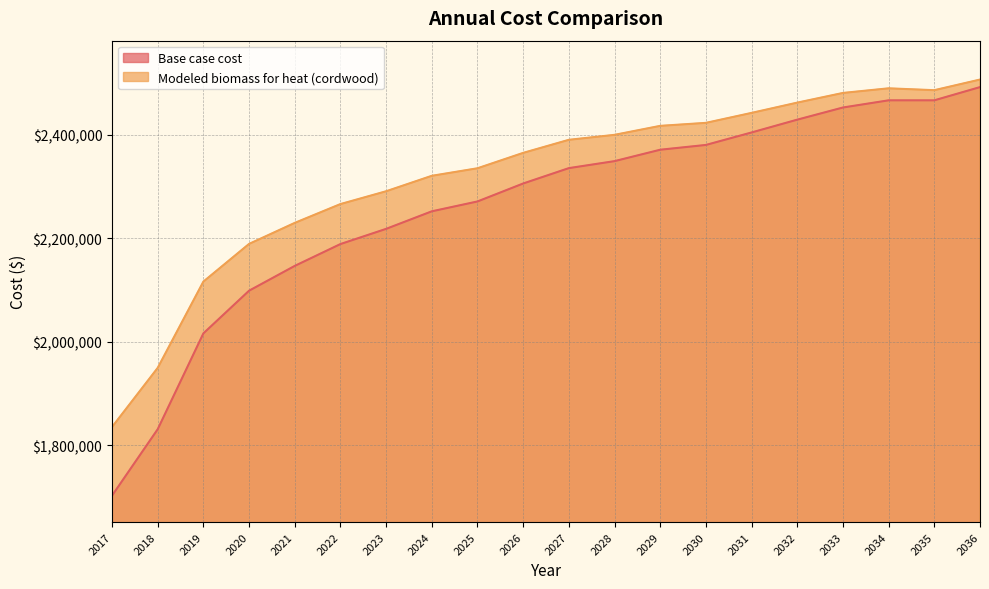

At which label is Base case cost closest to 2097220?

2020